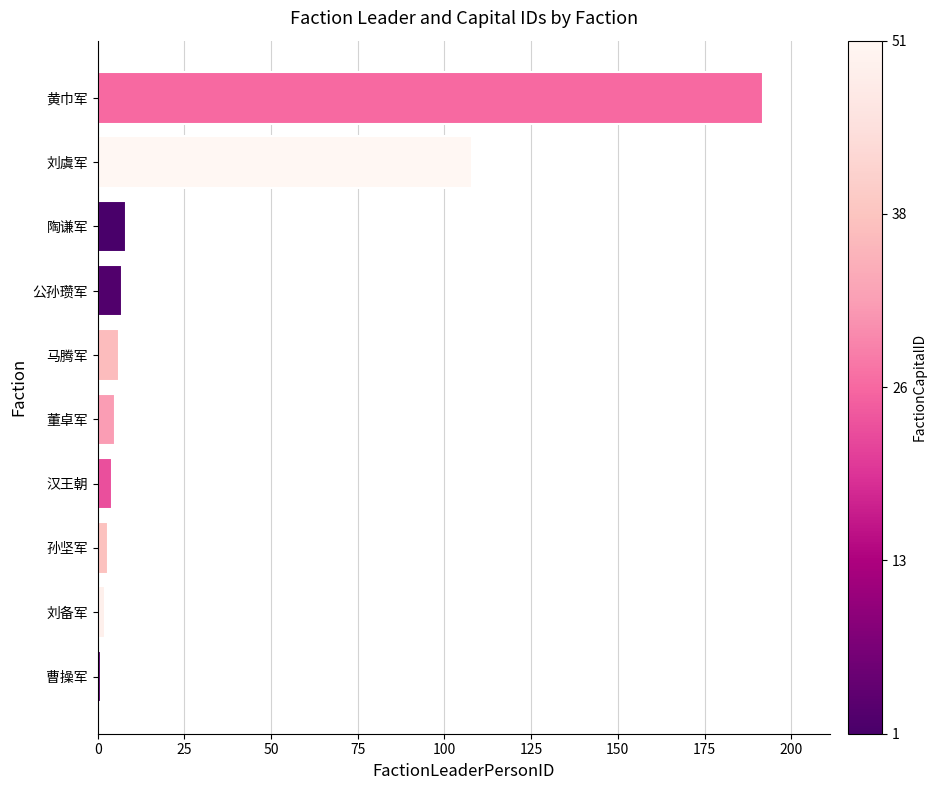

Reading bottom to top, list all the values displayed in this chart.

1	2	3	4	5	6	7	8	108	192